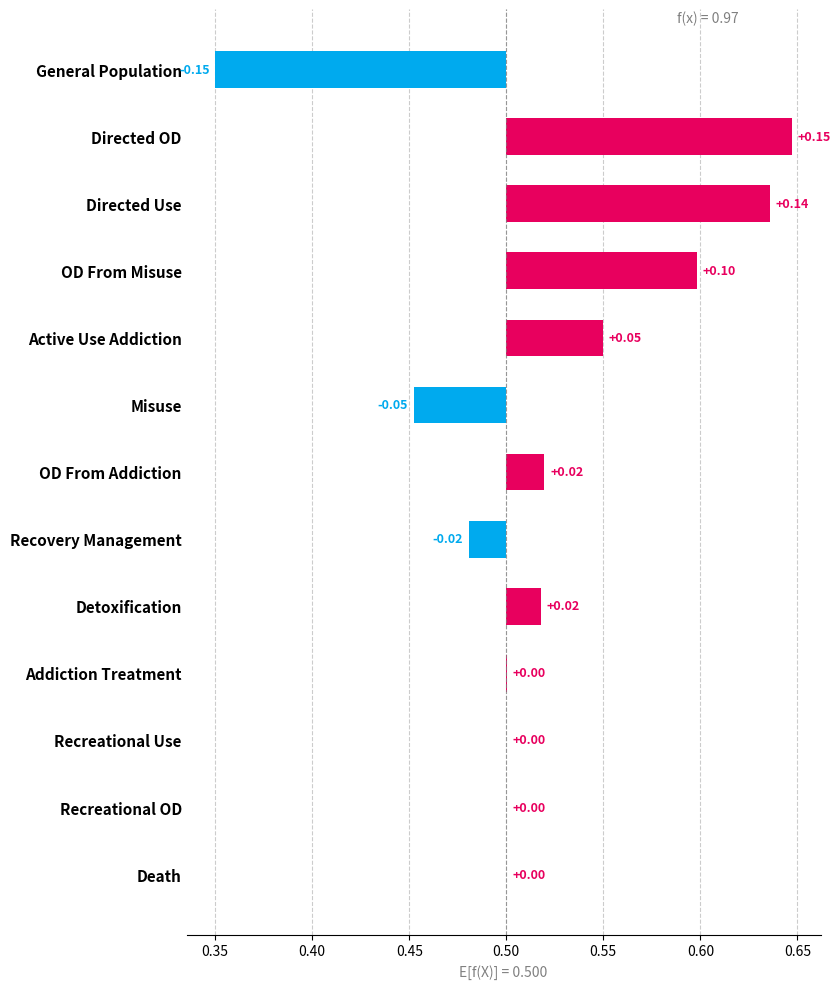

What is the difference between the maximum and minimum values?

0.3